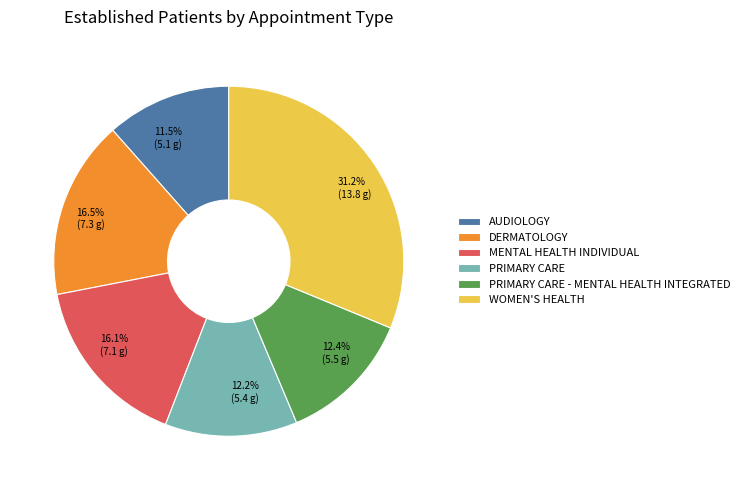

Is there any slice that represents more than half of the pie?

No